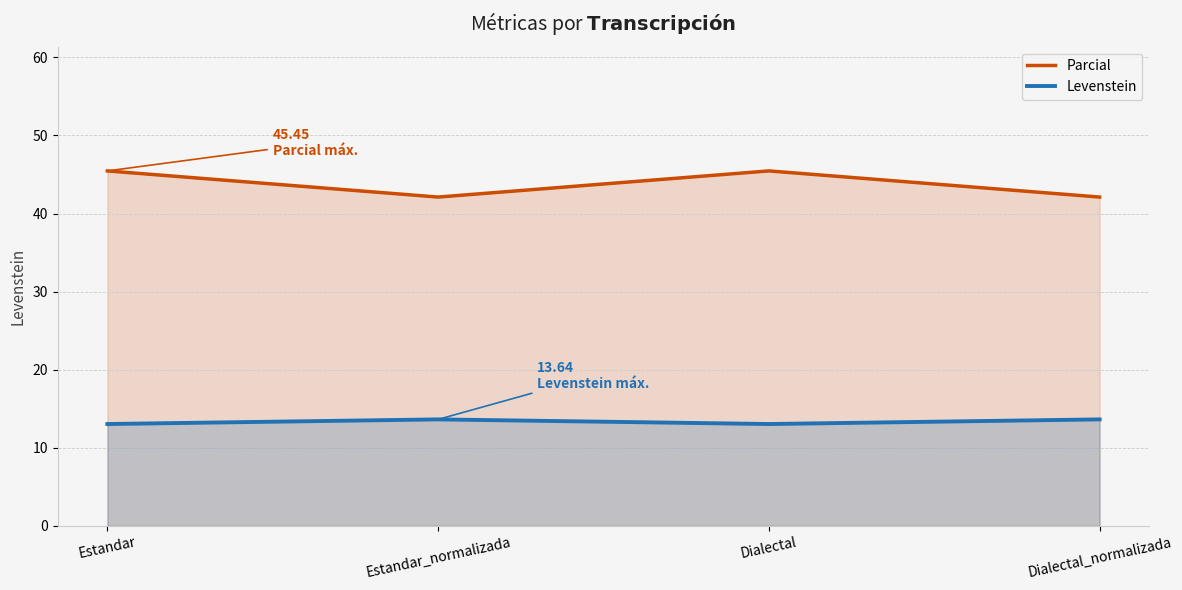

The value of Parcial at Dialectal_normalizada is 66.6. True or false?

False